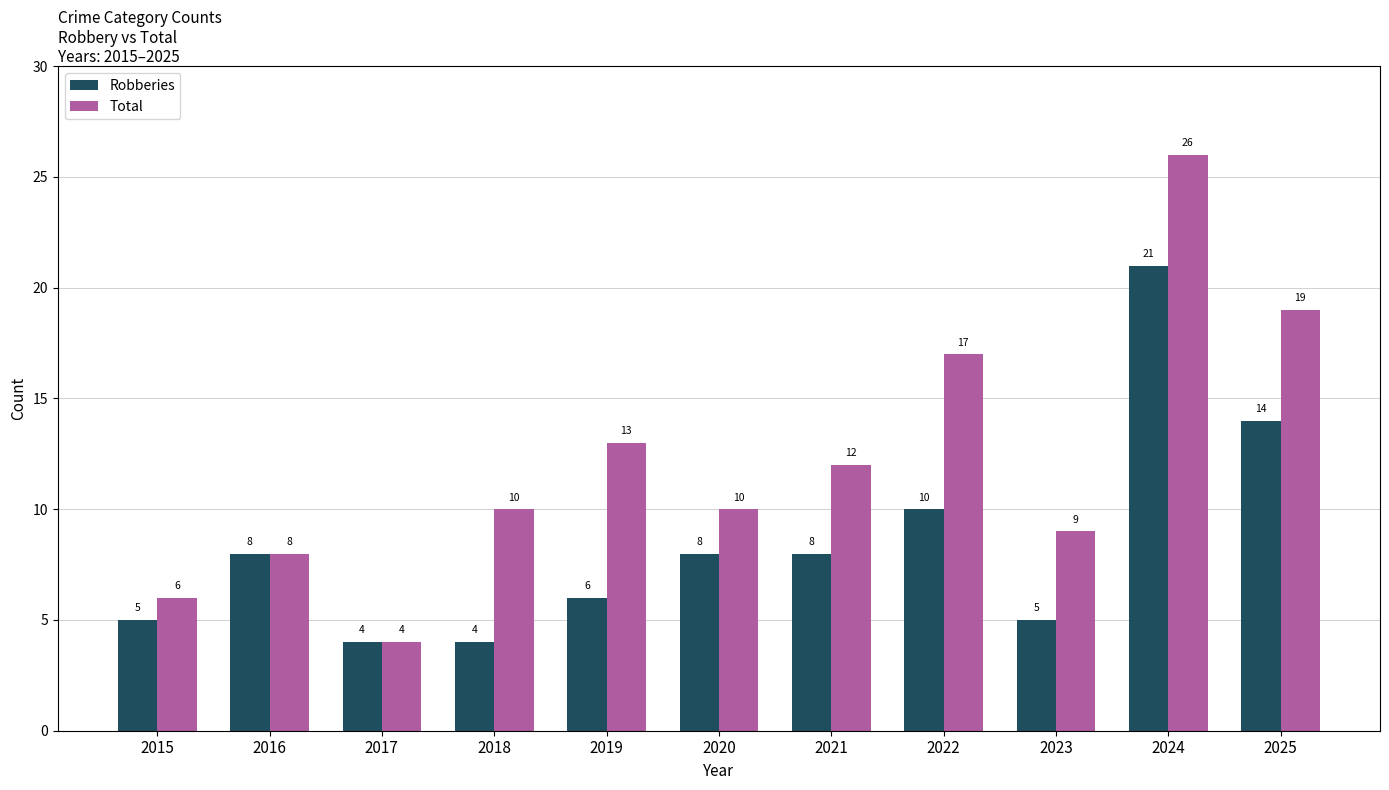

At 2025, list the series in order from smallest to largest.

Robberies, Total